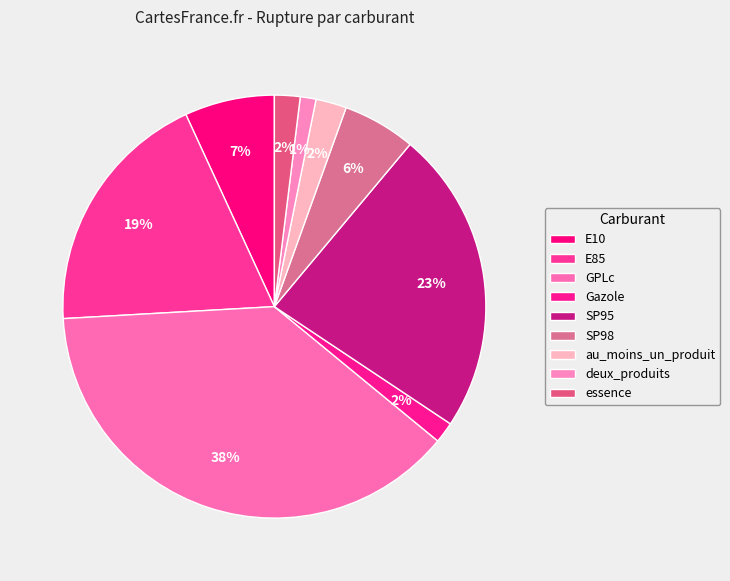

Does any single category account for the majority?

No